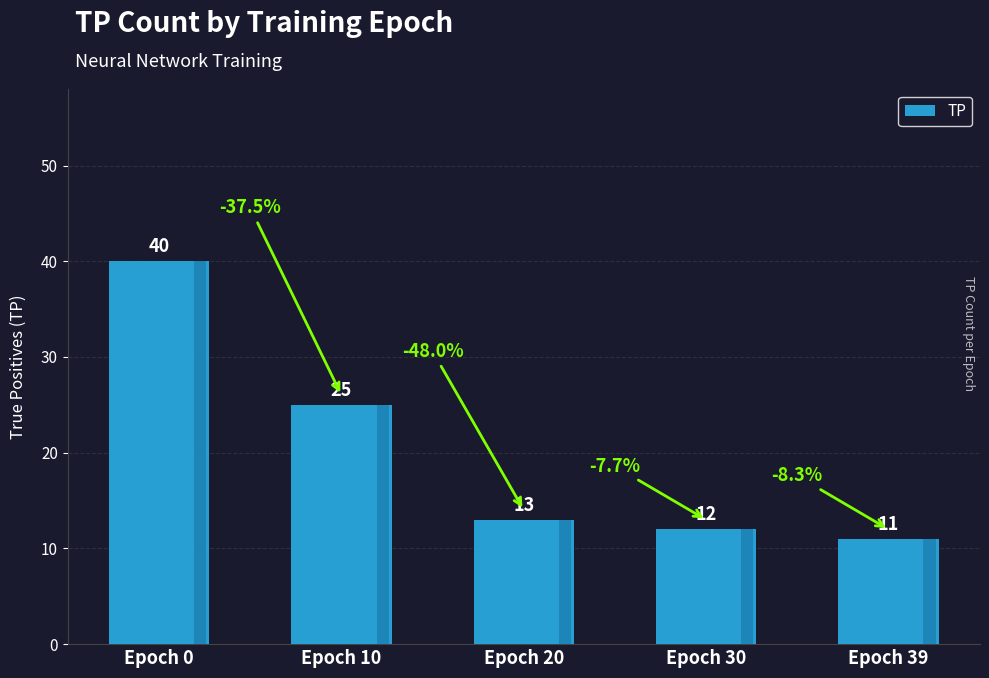

Reading left to right, transcribe all the data shown in this chart.

Epoch 0=40	Epoch 10=25	Epoch 20=13	Epoch 30=12	Epoch 39=11